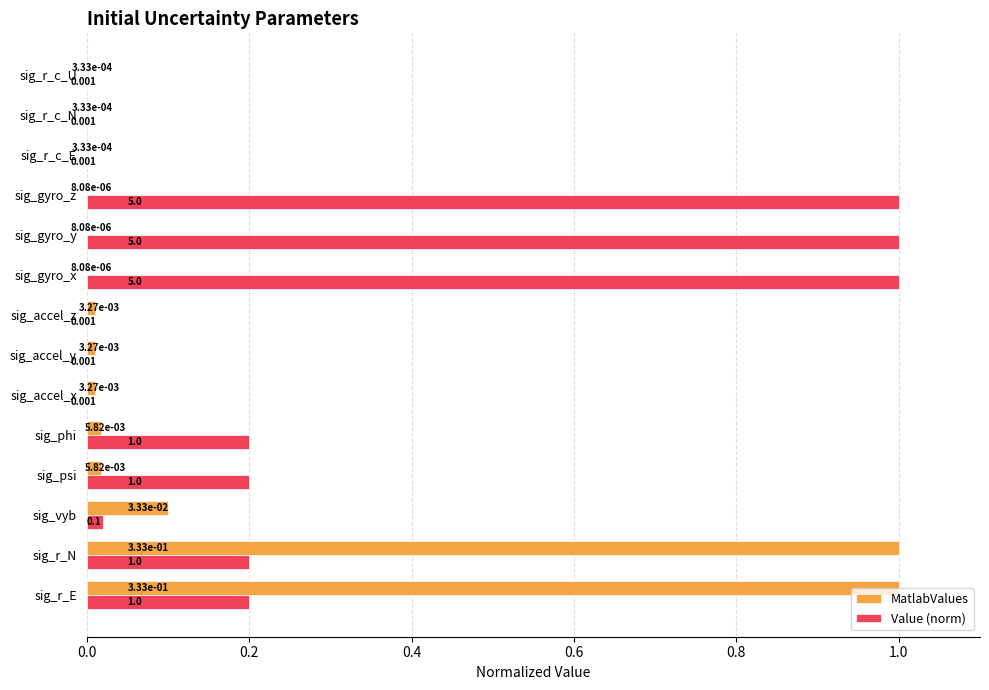

Which series has the largest total across all categories?

Value (norm)